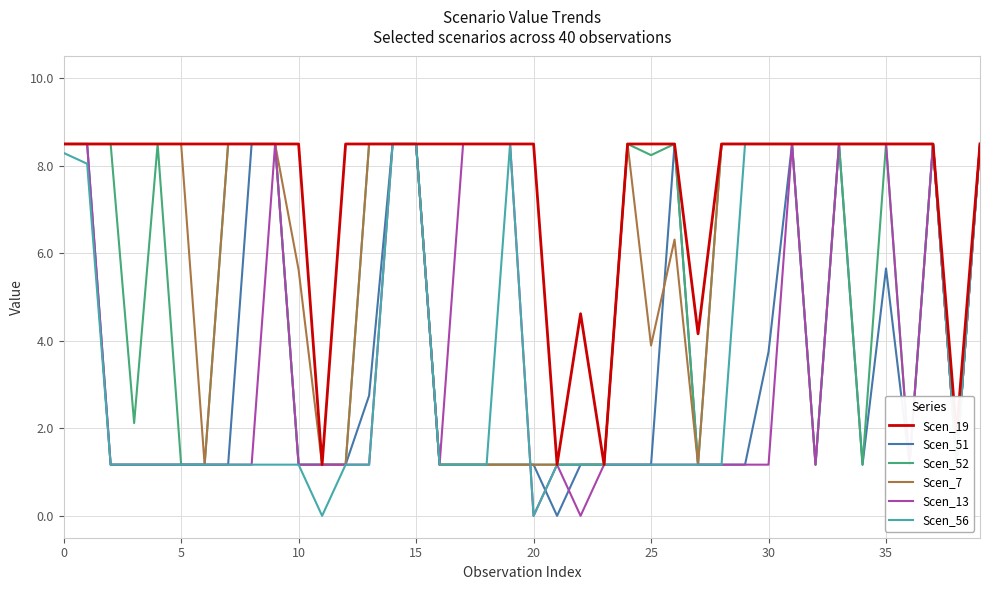

What is the difference between the maximum and second lowest values in the Scen_52 series?

7.3